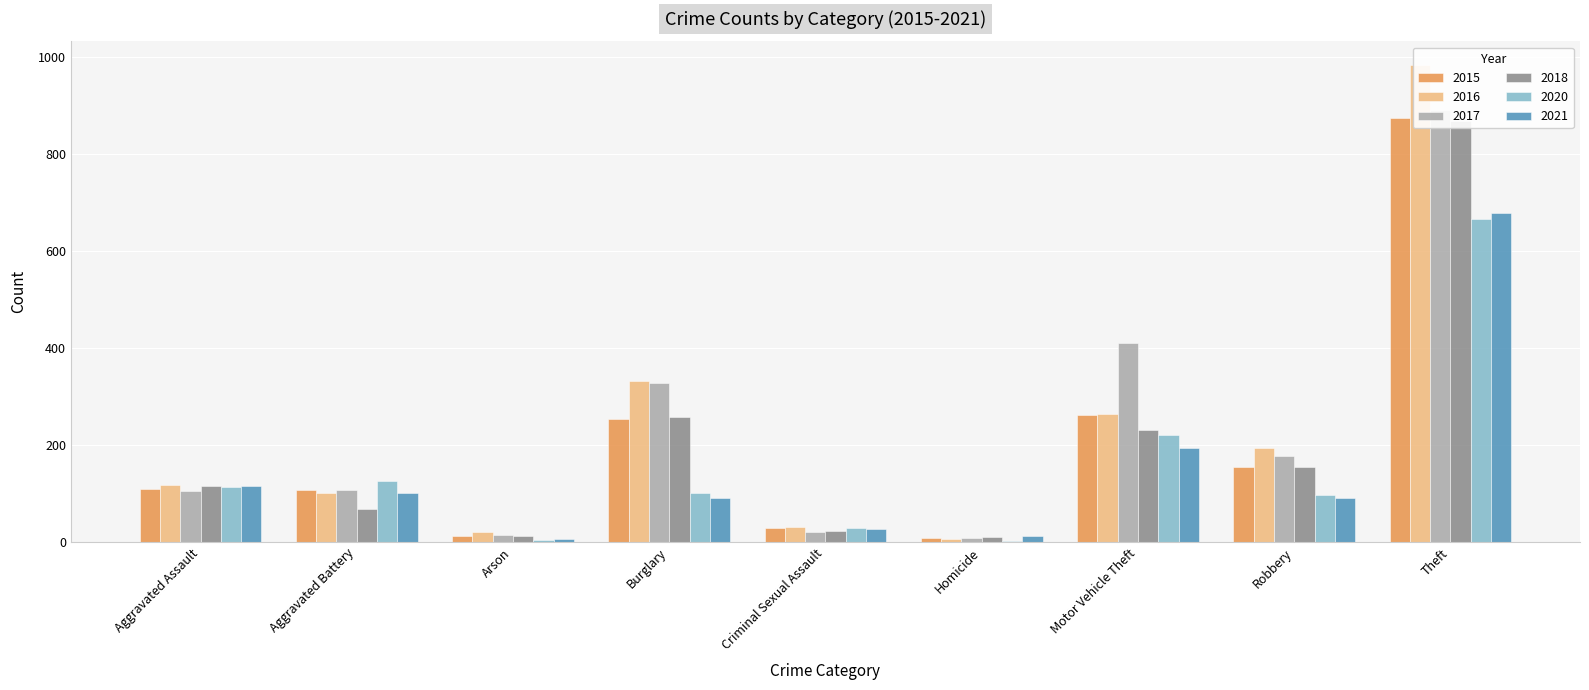

What is the difference between the maximum and second lowest values in the 2016 series?

964